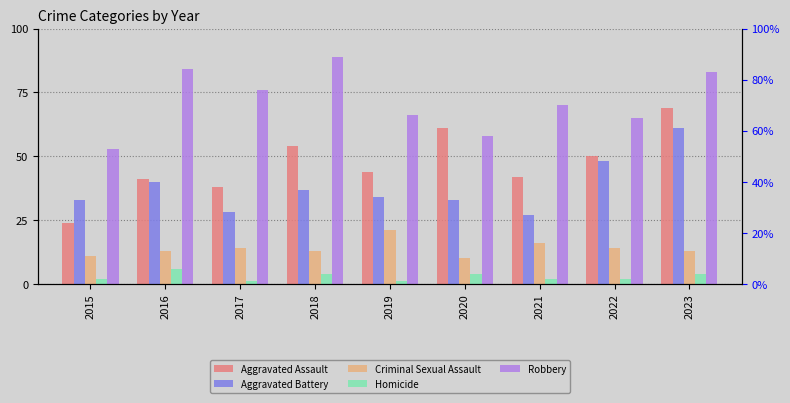

Which series changed the most between 2019 and 2023?

Aggravated Battery